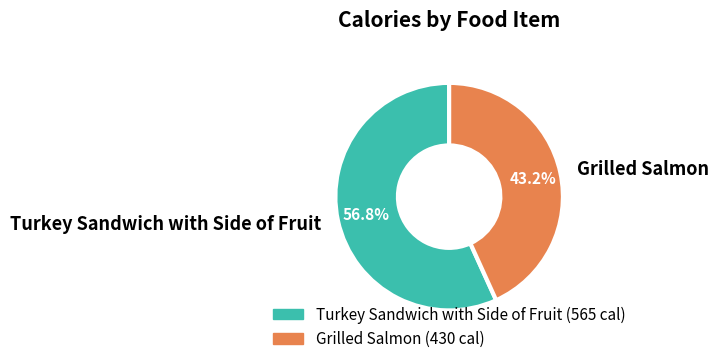

Between Grilled Salmon and Turkey Sandwich with Side of Fruit, which is larger?

Turkey Sandwich with Side of Fruit